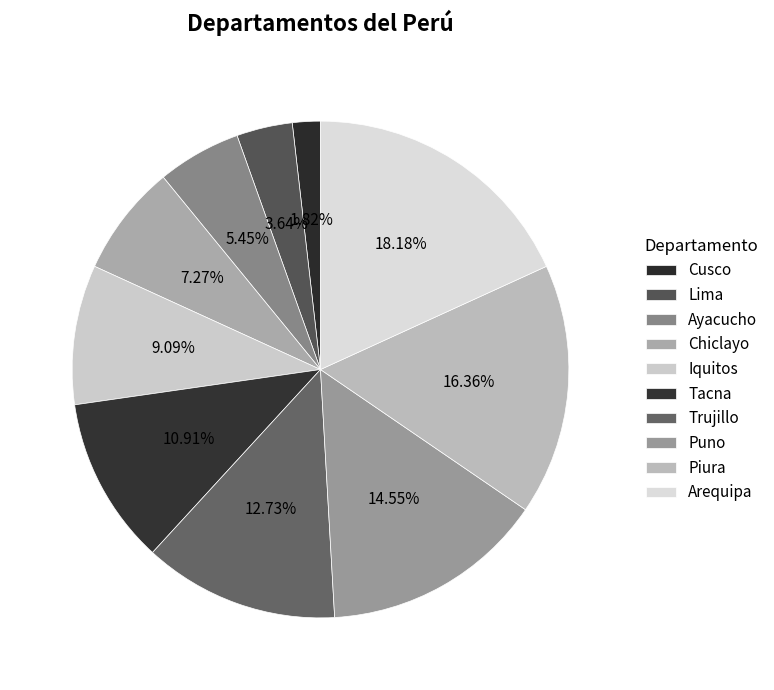

Is there any slice that represents more than half of the pie?

No